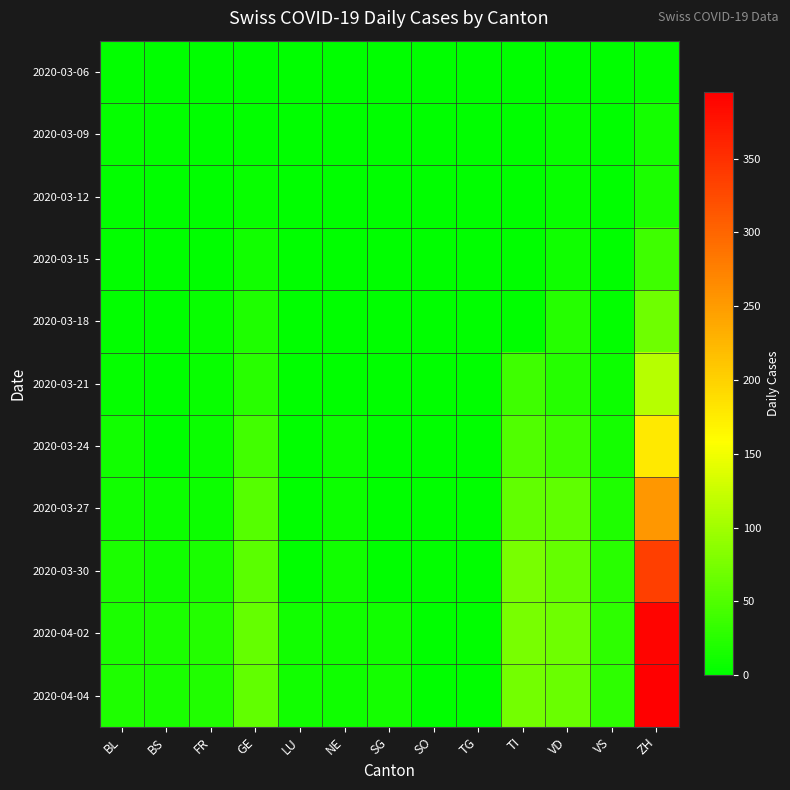

Reading right to left, what are all the values shown in this chart?

2020-03-06: ZH=4	VS=0	VD=0	TI=0	TG=0	SO=0	SG=0	NE=0	LU=0	GE=0	FR=0	BS=0	BL=2
2020-03-09: ZH=13	VS=1	VD=5	TI=0	TG=0	SO=0	SG=0	NE=0	LU=0	GE=3	FR=0	BS=3	BL=4
2020-03-12: ZH=18	VS=1	VD=6	TI=0	TG=0	SO=0	SG=0	NE=0	LU=0	GE=6	FR=0	BS=0	BL=3
2020-03-15: ZH=40	VS=1	VD=10	TI=0	TG=0	SO=0	SG=0	NE=0	LU=0	GE=12	FR=0	BS=0	BL=2
2020-03-18: ZH=68	VS=2	VD=24	TI=0	TG=0	SO=0	SG=0	NE=0	LU=0	GE=20	FR=5	BS=0	BL=2
2020-03-21: ZH=114	VS=8	VD=24	TI=40	TG=0	SO=0	SG=0	NE=0	LU=0	GE=25	FR=6	BS=0	BL=4
2020-03-24: ZH=178	VS=13	VD=40	TI=50	TG=0	SO=0	SG=0	NE=8	LU=0	GE=41	FR=7	BS=0	BL=11
2020-03-27: ZH=254	VS=20	VD=59	TI=61	TG=0	SO=0	SG=0	NE=9	LU=0	GE=54	FR=8	BS=8	BL=11
2020-03-30: ZH=336	VS=25	VD=63	TI=75	TG=0	SO=3	SG=0	NE=12	LU=0	GE=57	FR=16	BS=12	BL=17
2020-04-02: ZH=389	VS=28	VD=68	TI=75	TG=0	SO=0	SG=11	NE=12	LU=11	GE=62	FR=23	BS=17	BL=18
2020-04-04: ZH=395	VS=28	VD=66	TI=72	TG=0	SO=0	SG=13	NE=10	LU=12	GE=61	FR=21	BS=16	BL=19